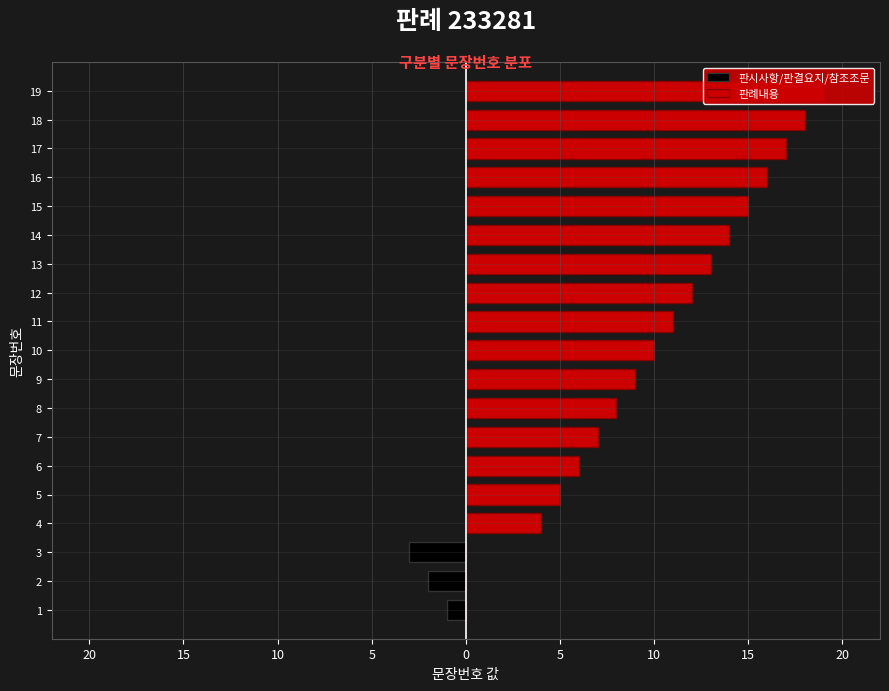

Are the bars horizontal?

Yes